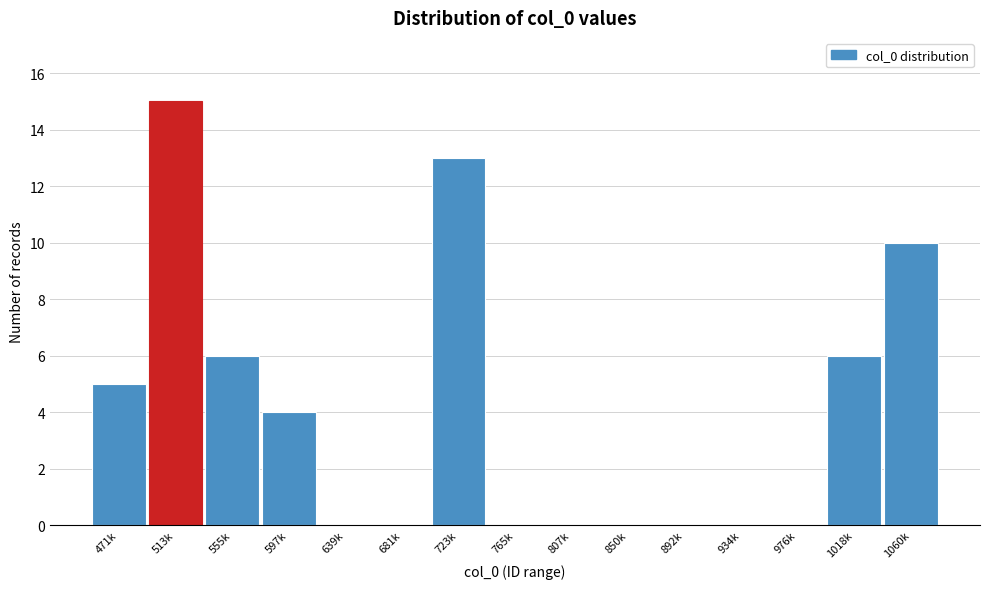

Reading left to right, list all the values displayed in this chart.

471k=5	513k=15	555k=6	597k=4	639k=0	681k=0	723k=13	765k=0	807k=0	850k=0	892k=0	934k=0	976k=0	1018k=6	1060k=10